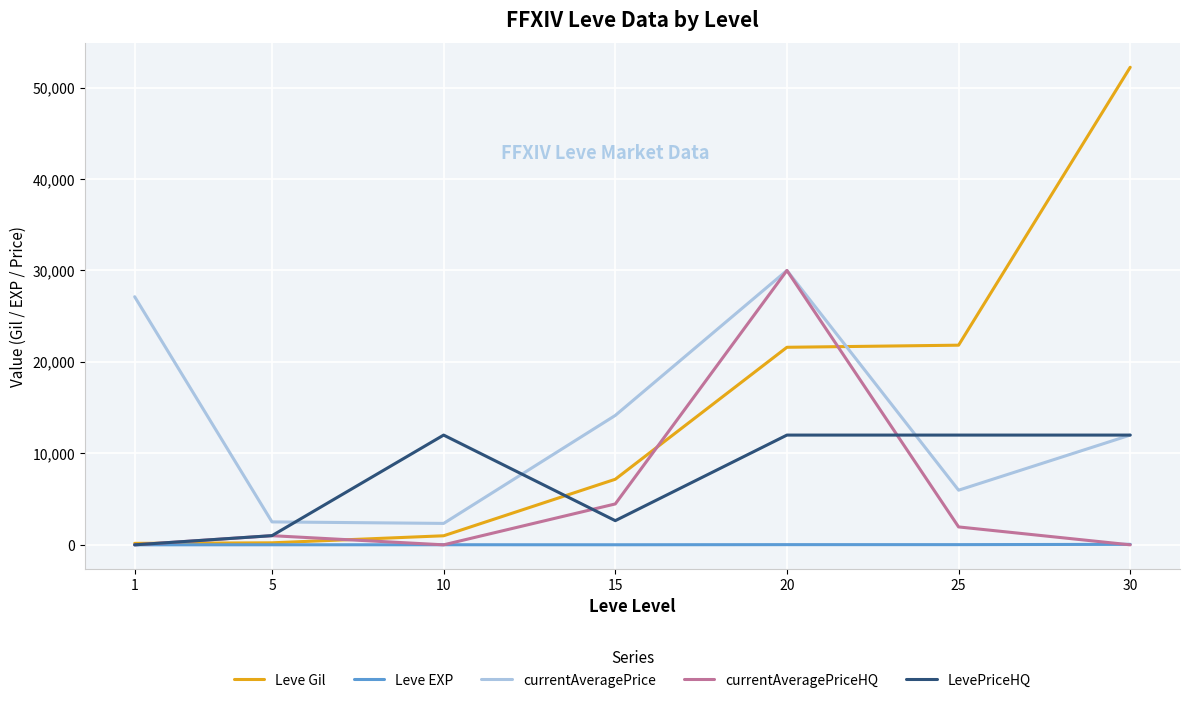

True or false: Leve EXP and currentAveragePrice intersect in this chart.

False